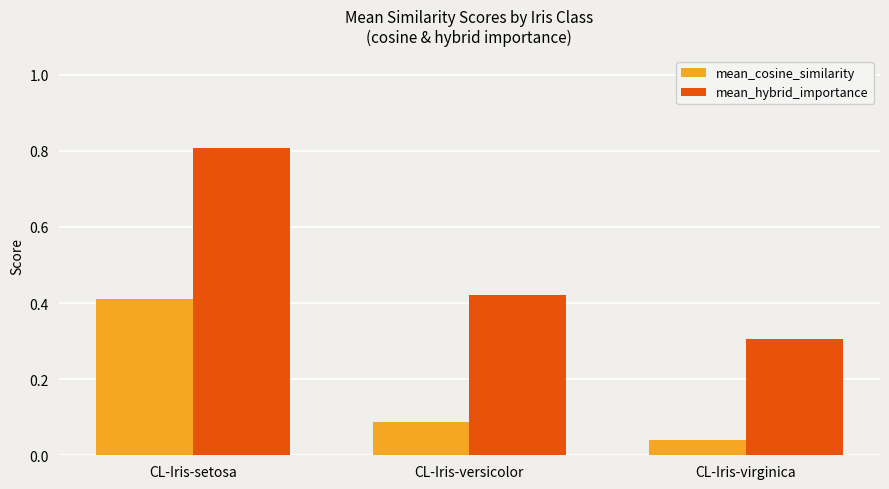

What is the difference between the highest and lowest values at CL-Iris-virginica?

0.3